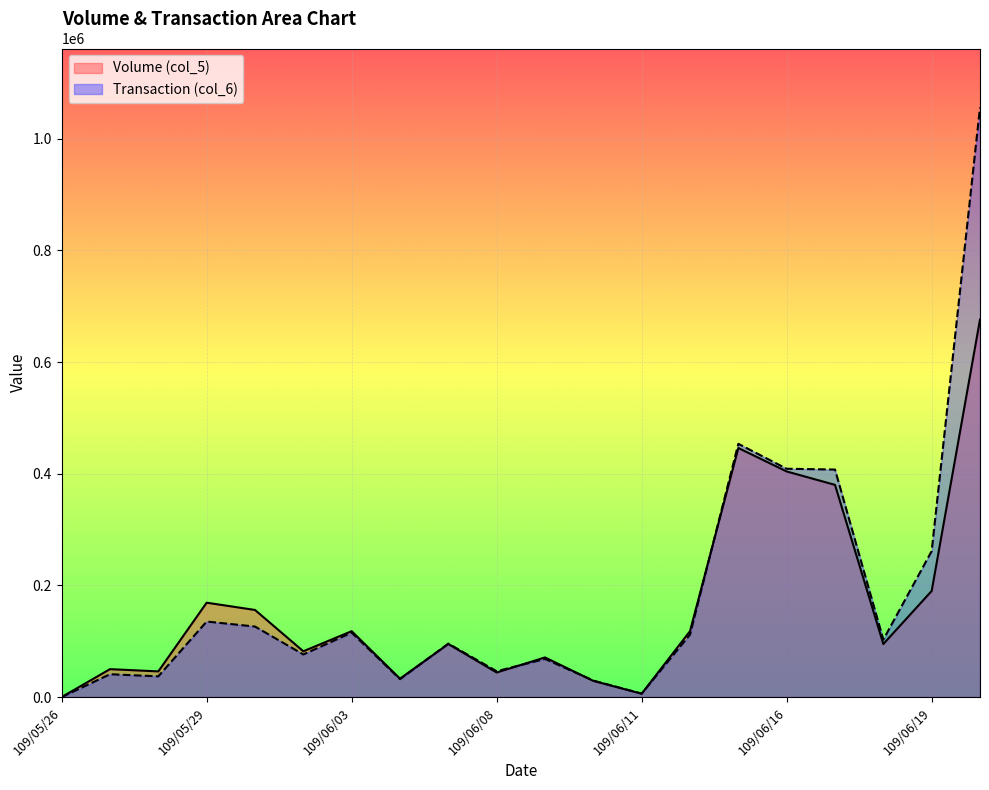

How many interior local peaks does the Volume (col_5) series have?

6